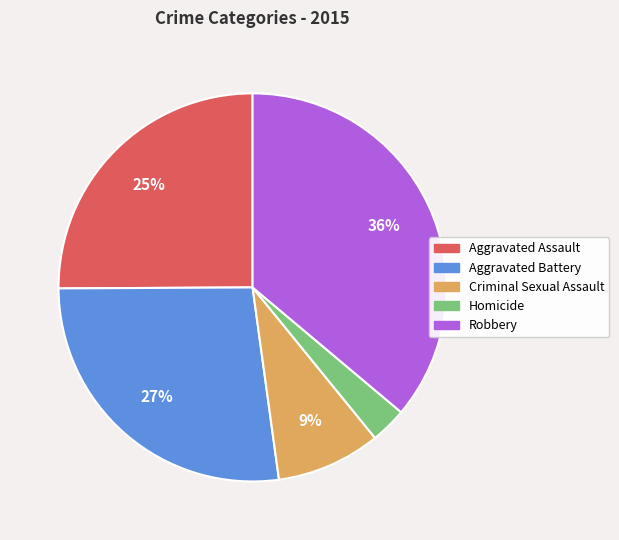

True or false: Aggravated Assault accounts for 19% of the total.

False